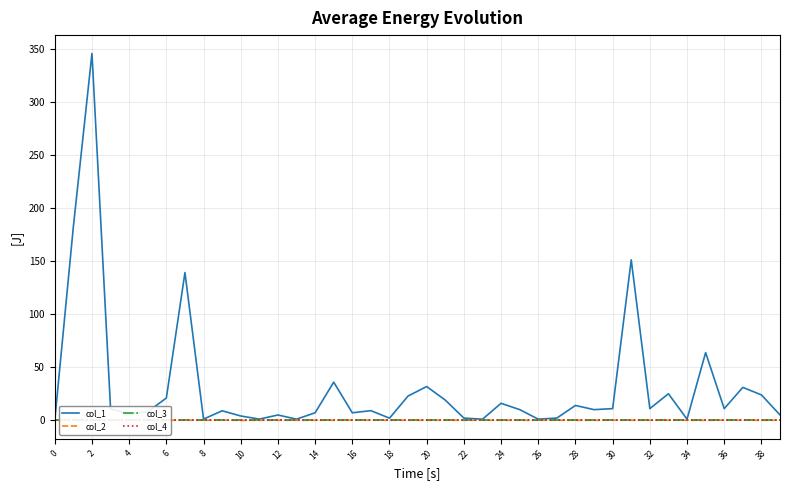

Is this an area chart (filled region under the line)?

No